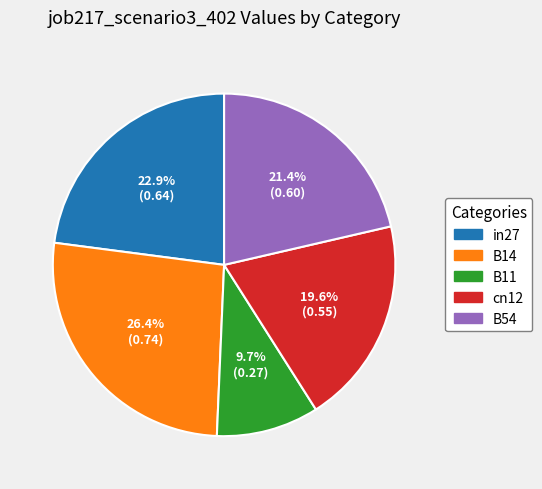

What is the total percentage of B14 and cn12?

46.0%